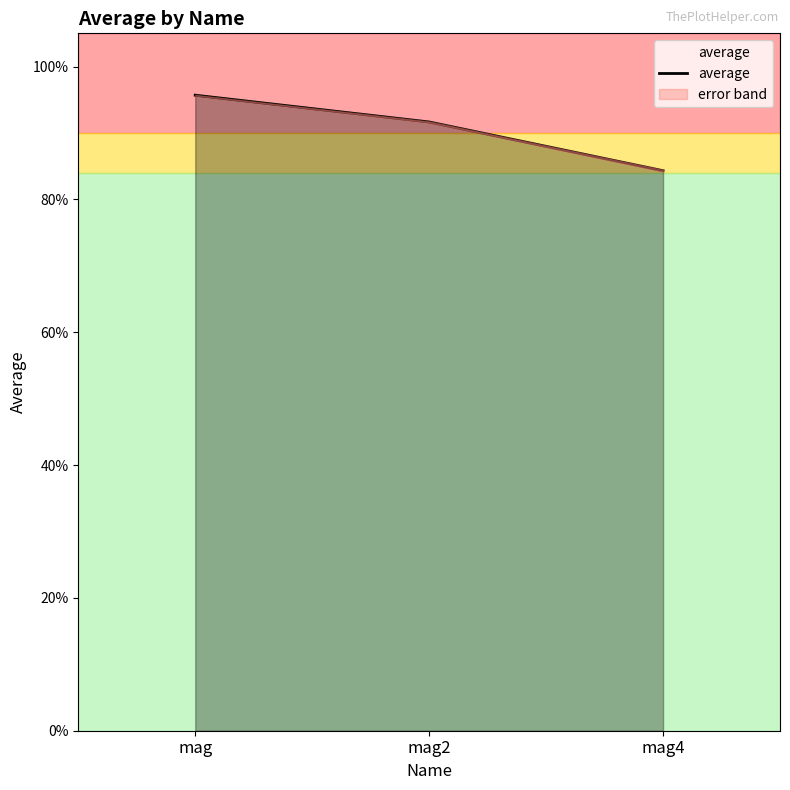

What is the change in value from mag2 to mag4?

-0.1